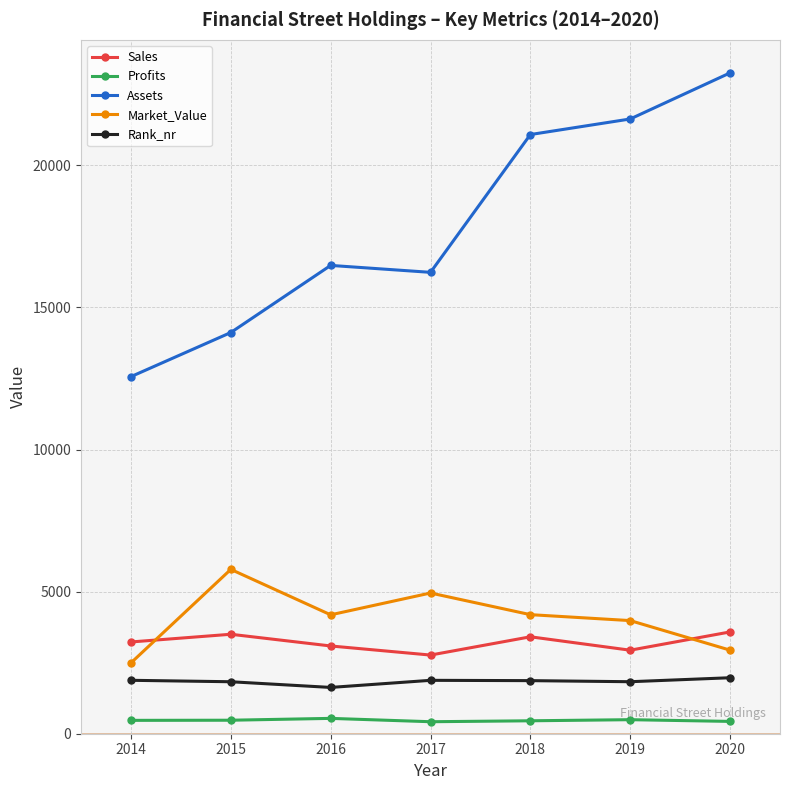

True or false: Market_Value has more than 1 interior local peaks.

True